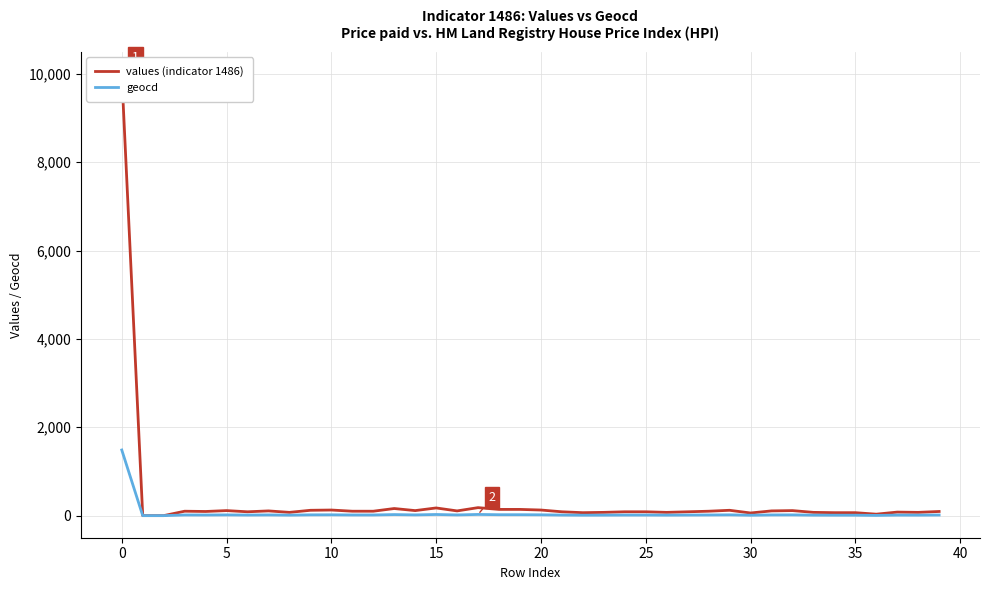

Count the number of data series in this chart.

2